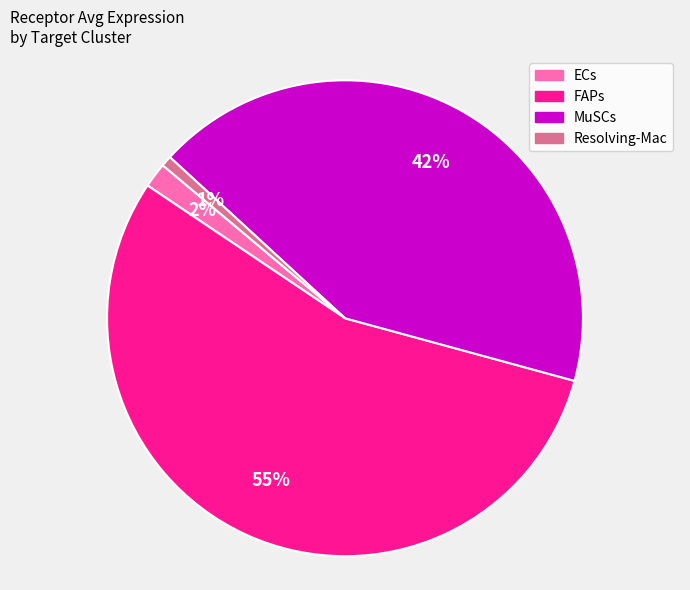

Which slice is the largest?

FAPs